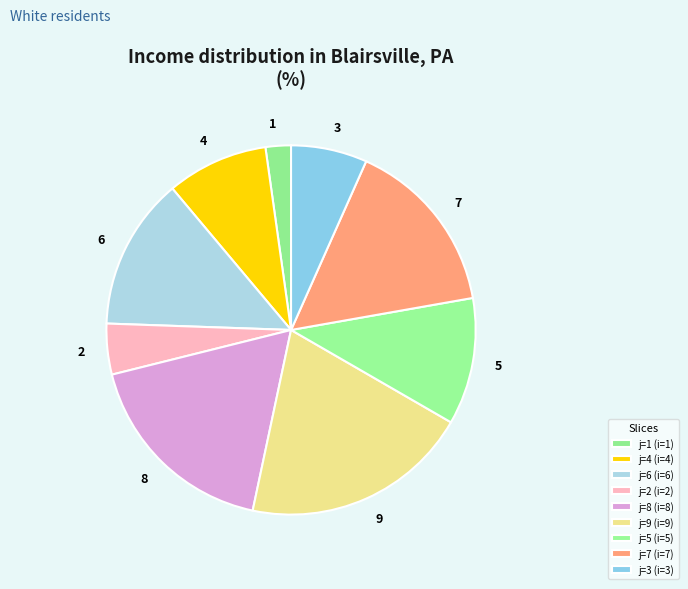

How many segments does this pie chart have?

9